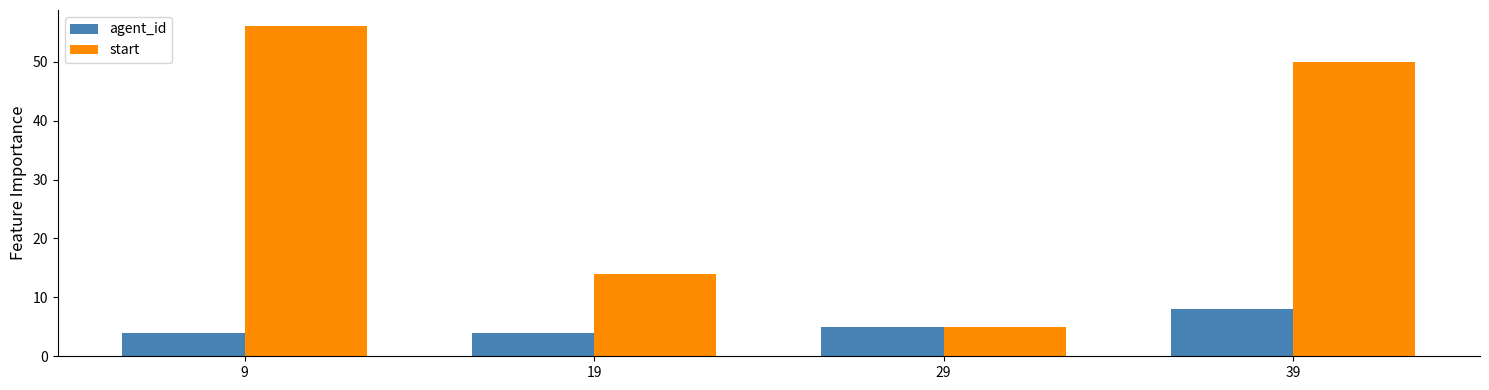

Reading left to right, transcribe all the data shown in this chart.

agent_id: 9=4	19=4	29=5	39=8
start: 9=56	19=14	29=5	39=50